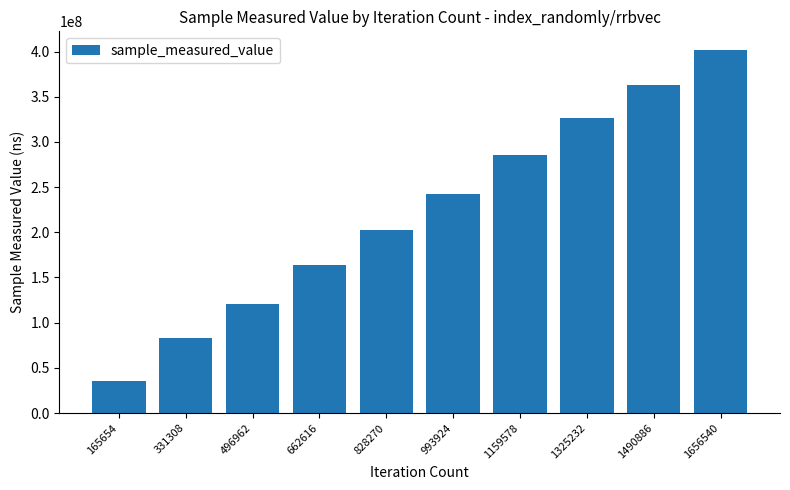

Reading left to right, list all the values displayed in this chart.

165654=35954919	331308=82690455	496962=120307999	662616=164141083	828270=202322087	993924=242298657	1159578=285004832	1325232=326094756	1490886=362767478	1656540=402228070